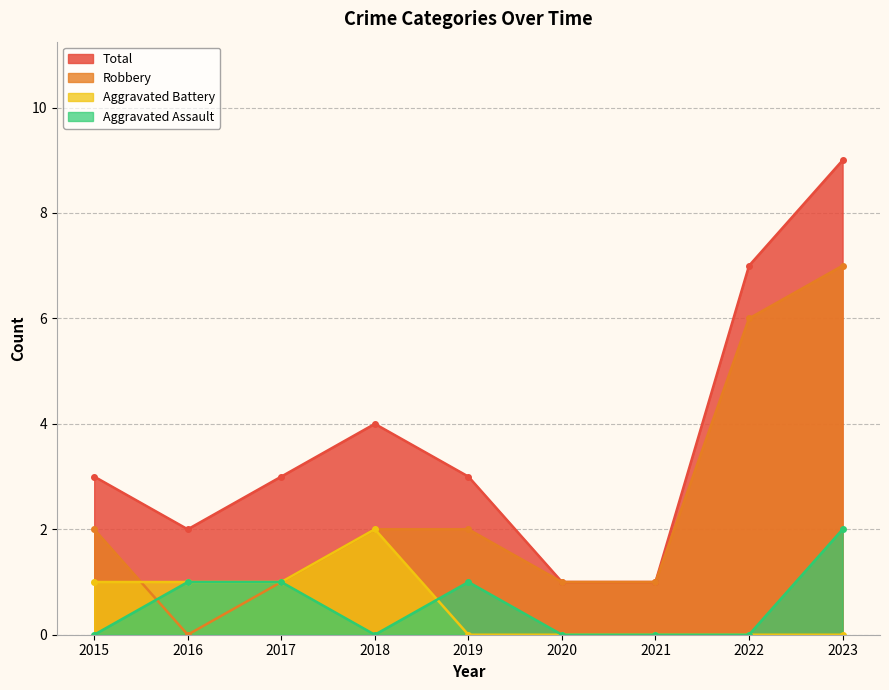

What are all the series names shown in the legend?

Total, Robbery, Aggravated Battery, Aggravated Assault